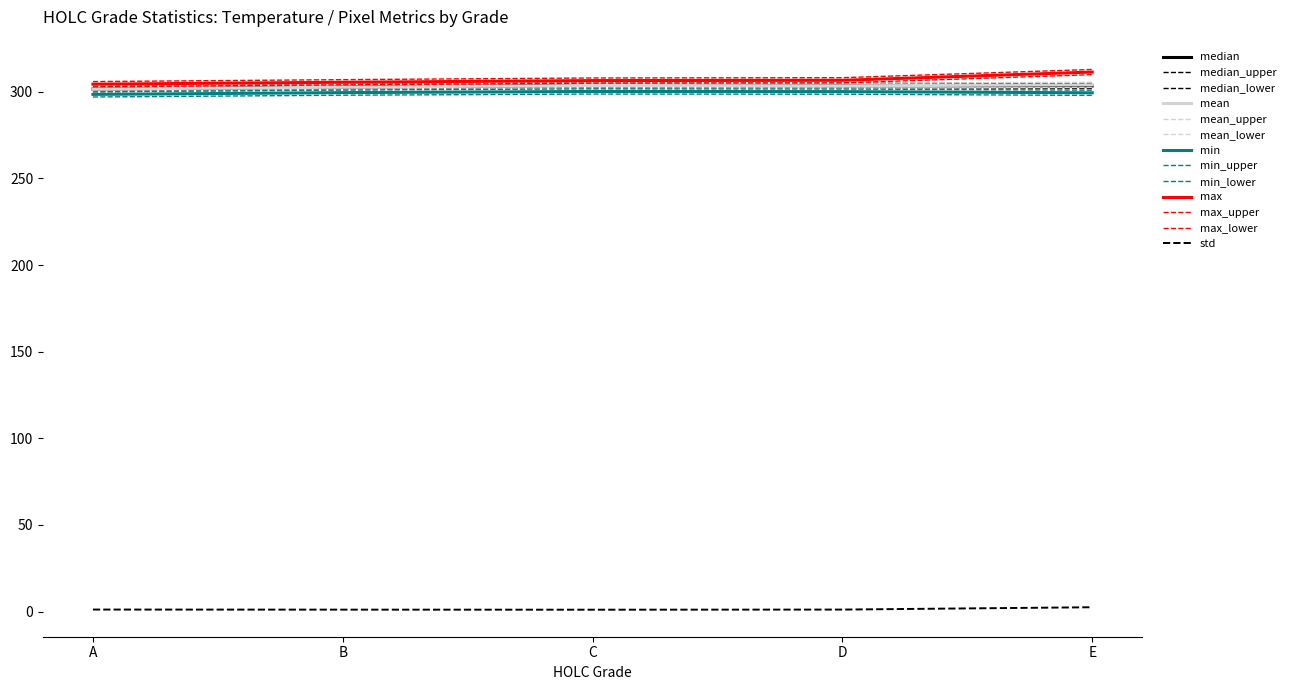

True or false: min has more than 0 points higher than both neighbors.

True